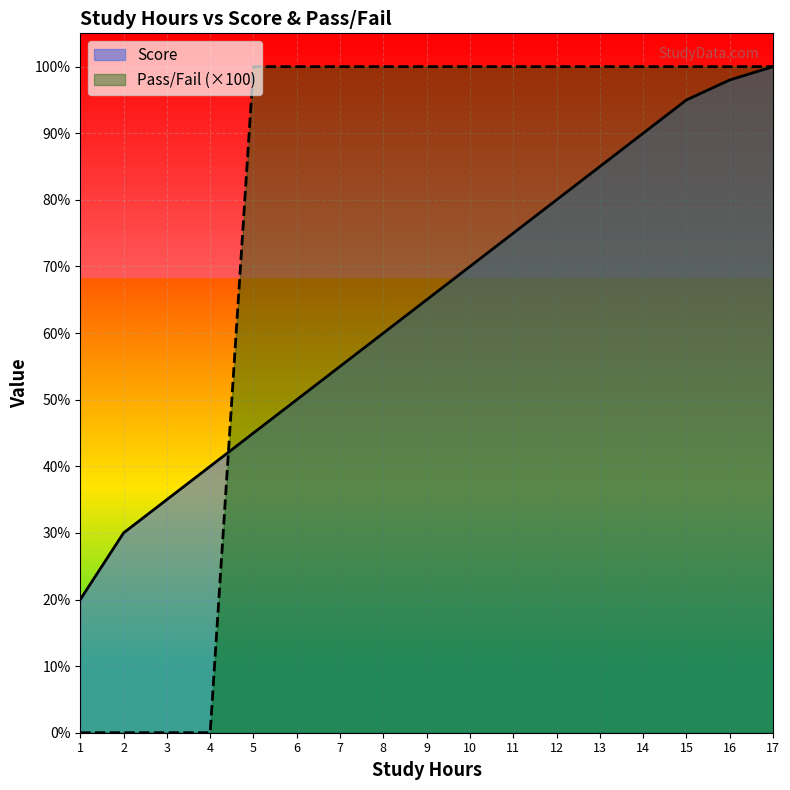

Reading left to right, transcribe all the data shown in this chart.

Score: 1=20	2=30	3=35	4=40	5=45	6=50	7=55	8=60	9=65	10=70	11=75	12=80	13=85	14=90	15=95	16=98	17=100
Pass/Fail: 1=0	2=0	3=0	4=0	5=100	6=100	7=100	8=100	9=100	10=100	11=100	12=100	13=100	14=100	15=100	16=100	17=100